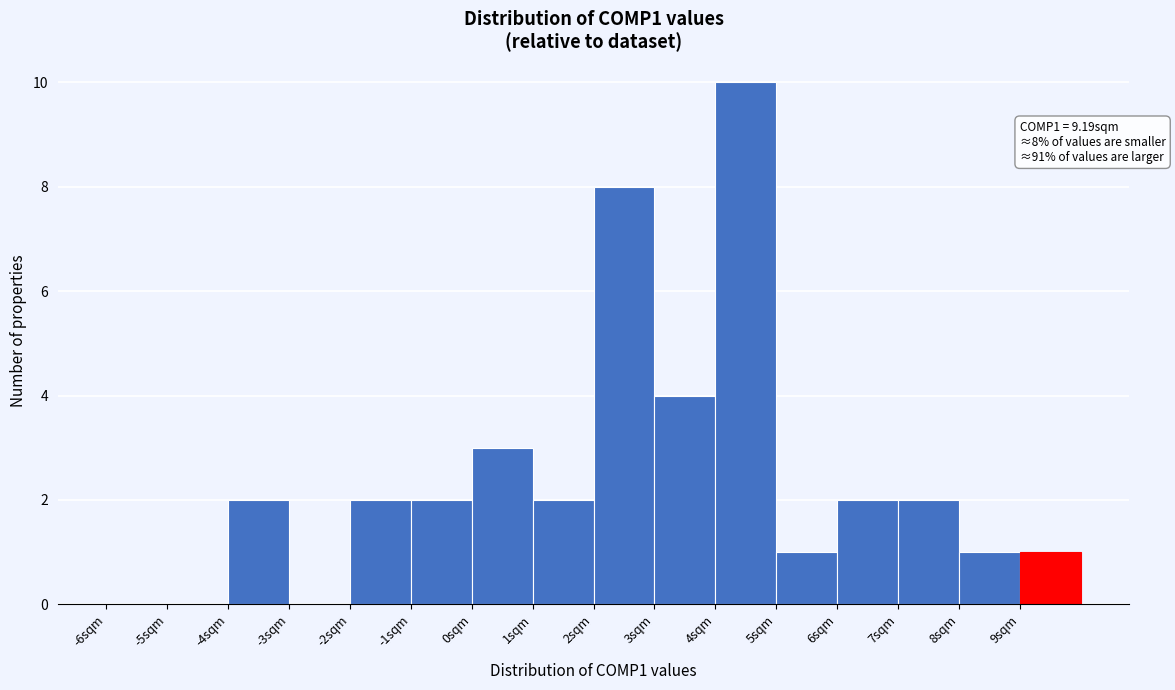

Over which range of the x-axis is the bar tallest?

4 to 5